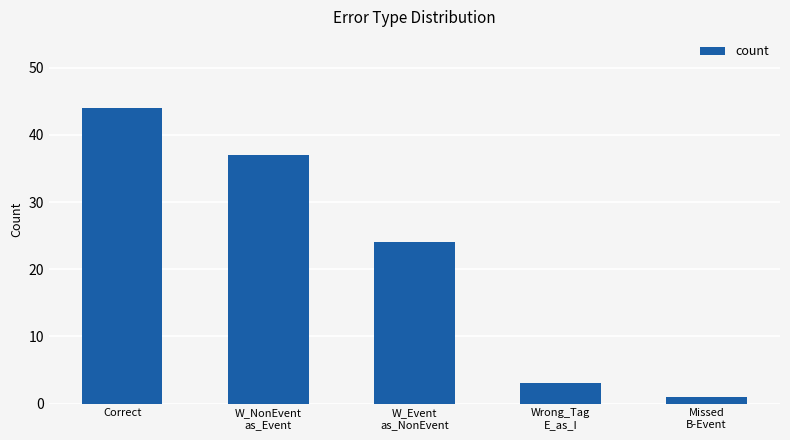

Which category has the lowest value across all series?

Missed
B-Event